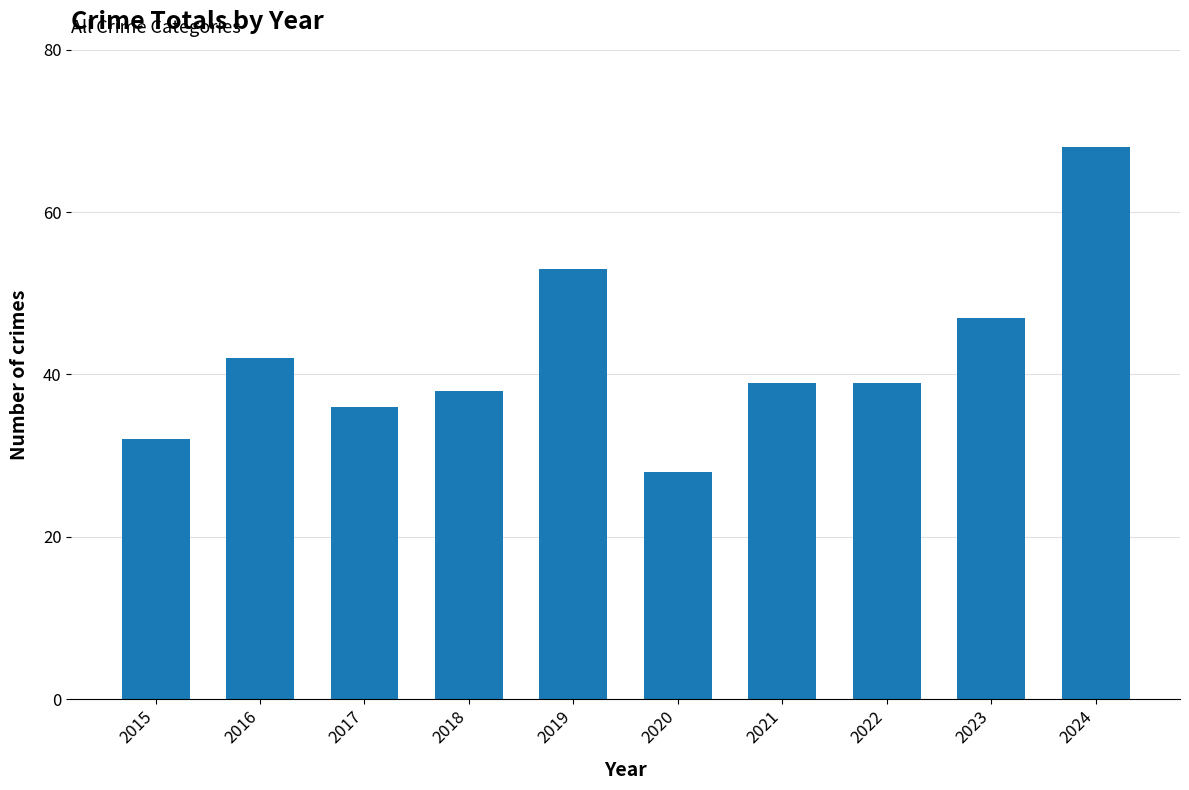

Which category has the highest value across all series?

2024